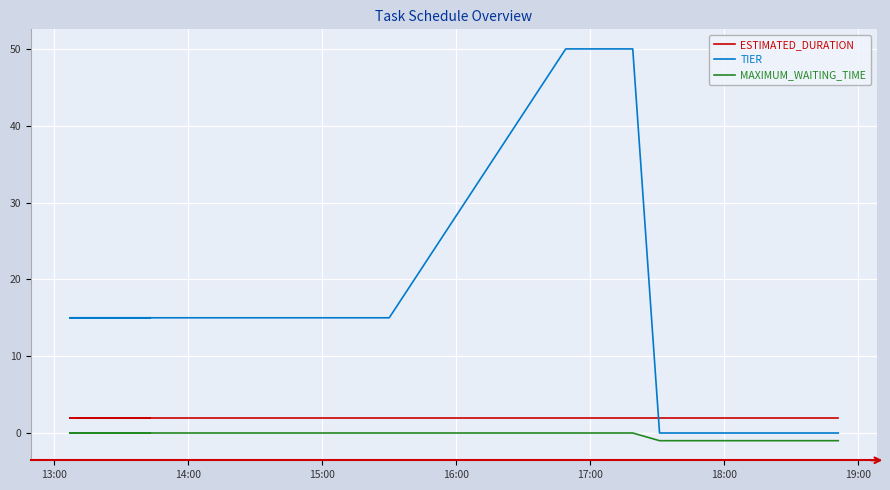

Count the TIER values in the range 0 to 15.

18